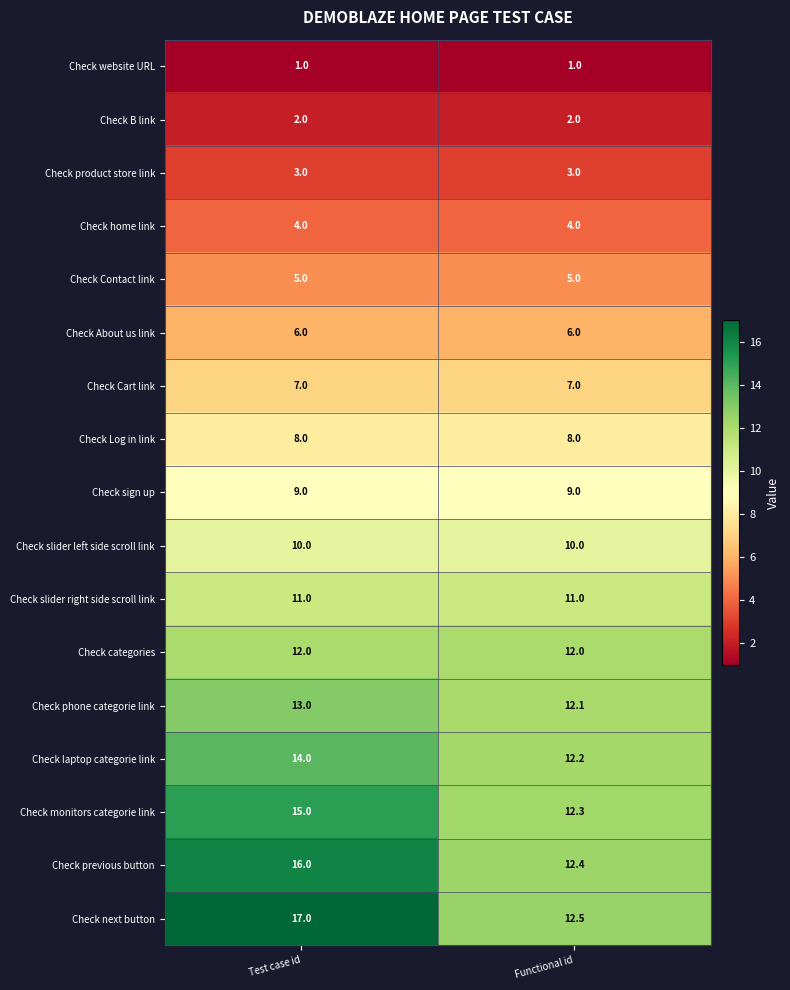

At Functional id, list the series in order from smallest to largest.

Check website URL, Check B link, Check product store link, Check home link, Check Contact link, Check About us link, Check Cart link, Check Log in link, Check sign up, Check slider left side scroll link, Check slider right side scroll link, Check categories, Check phone categorie link, Check laptop categorie link, Check monitors categorie link, Check previous button, Check next button